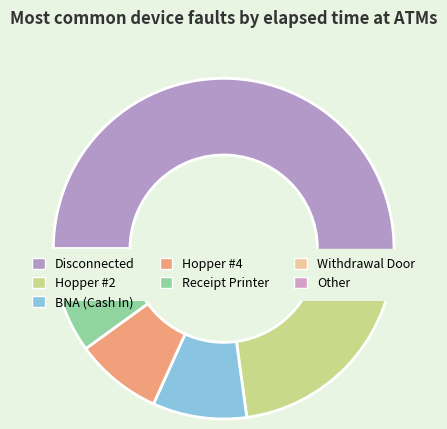

What is the largest slice in the pie chart?

Disconnected